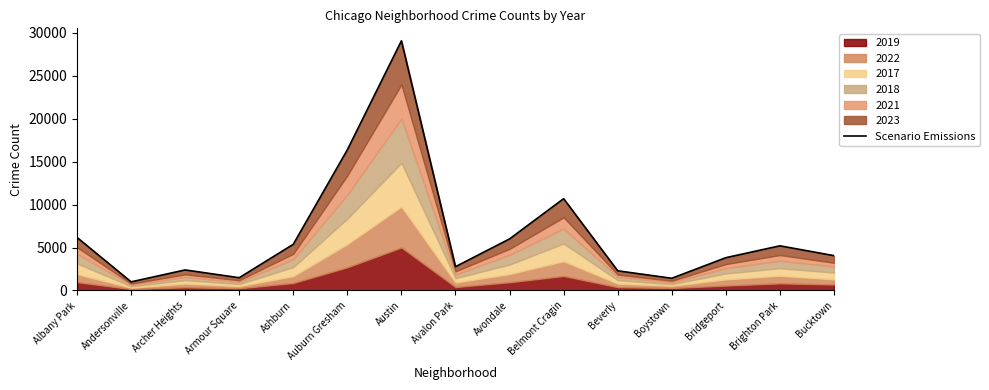

What is the value of the 11th point from the left?

2291